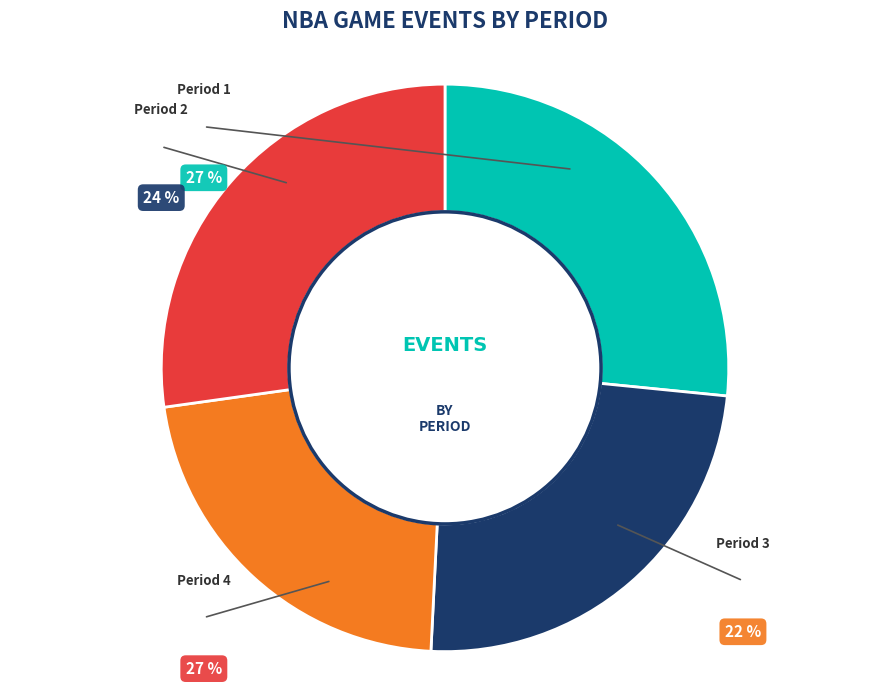

Does Period 2 represent more than half of the total?

No